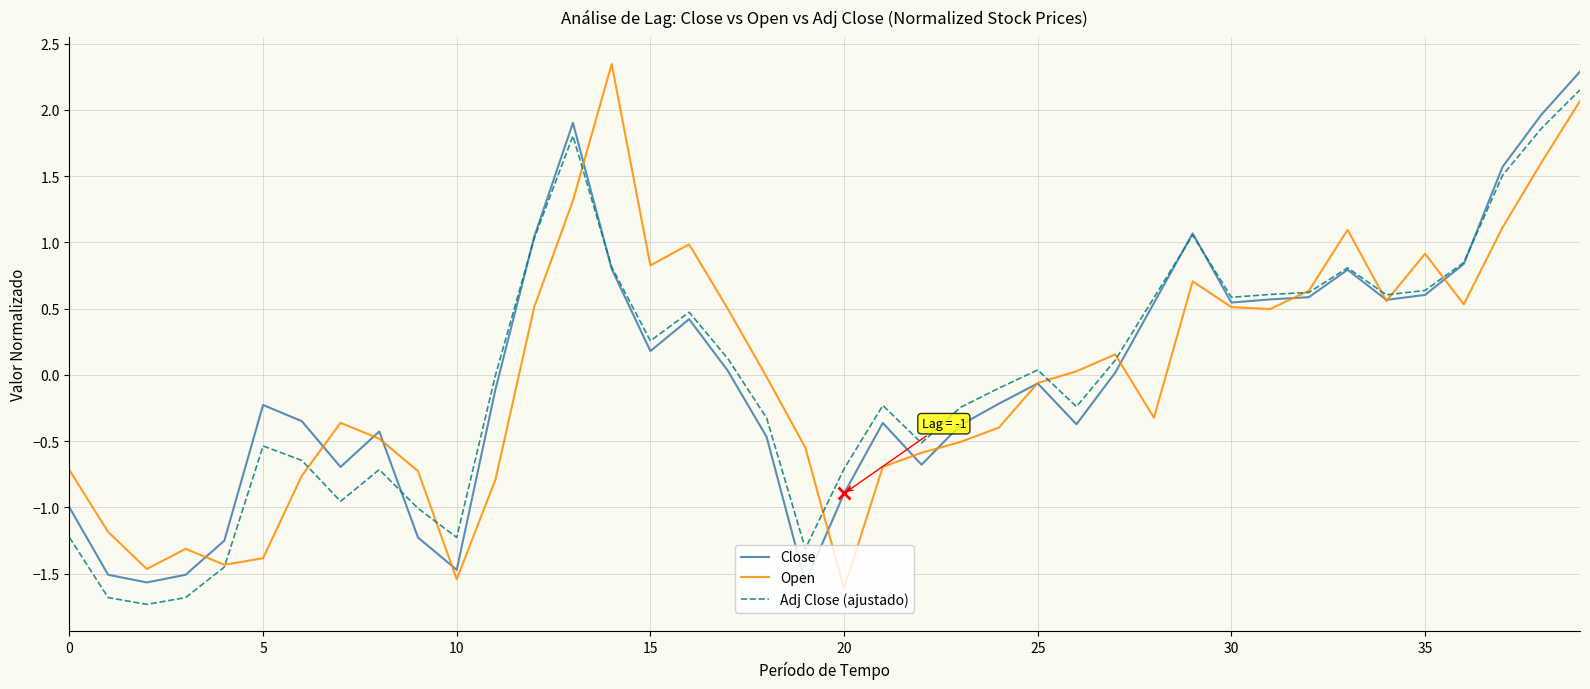

What is the lowest value of the Open series?

-1.6